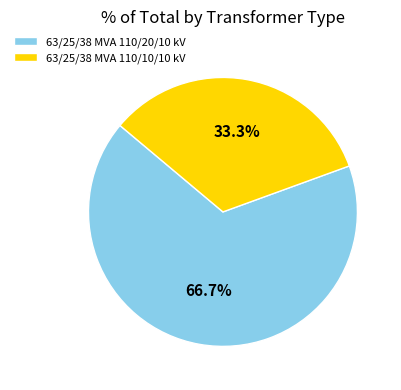

Does any single category account for the majority?

Yes